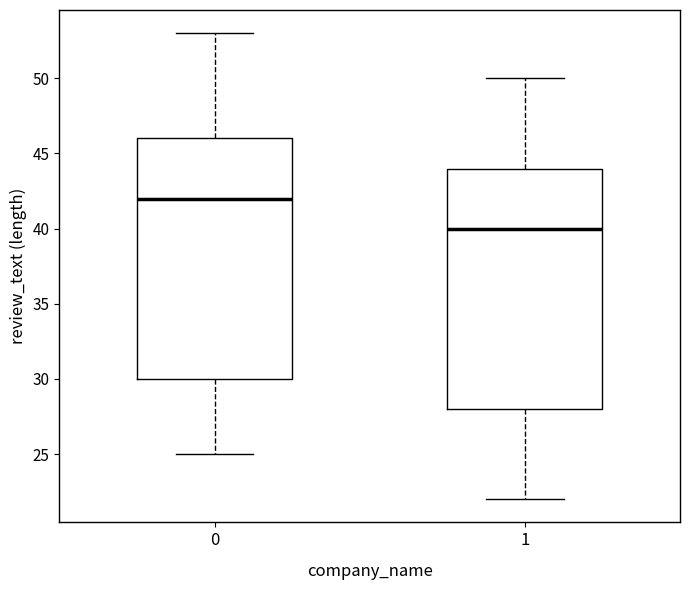

Where does the median line of the box at x = 0 sit on the y-axis? The values are not printed on the chart, so give them approximately, as read against the axis.

42